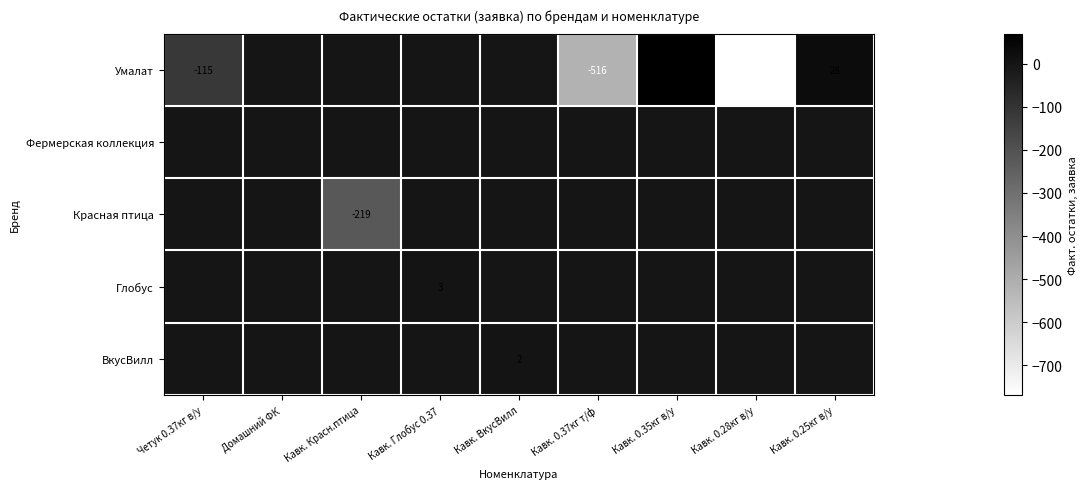

Is the value of Фермерская коллекция at Кавк. 0.28кг в/у greater than the value of Глобус at Кавк. ВкусВилл?

No